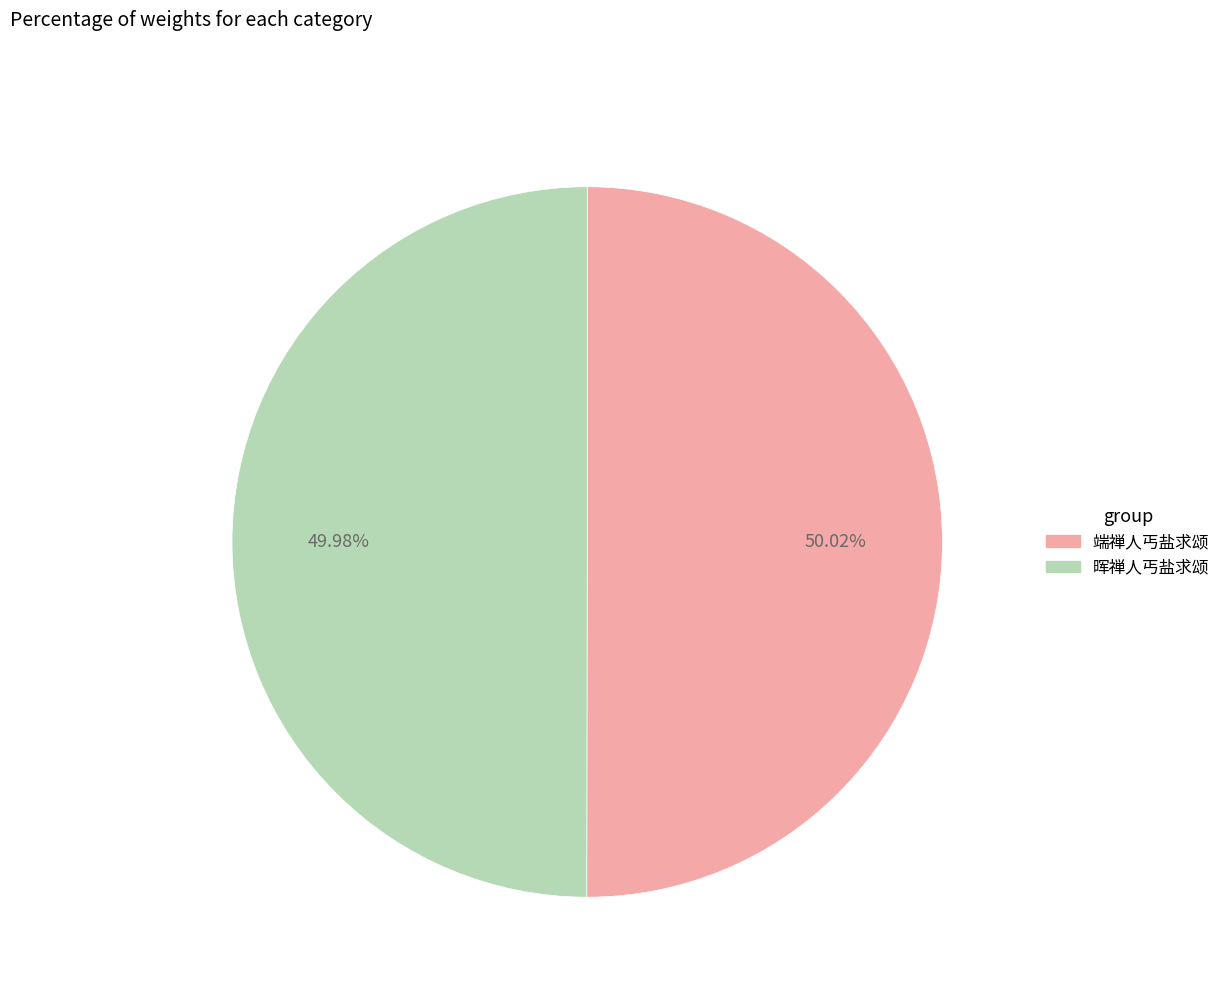

What is the ratio of the value at 晖禅人丐盐求颂 to the value at 端禅人丐盐求颂?

1.0